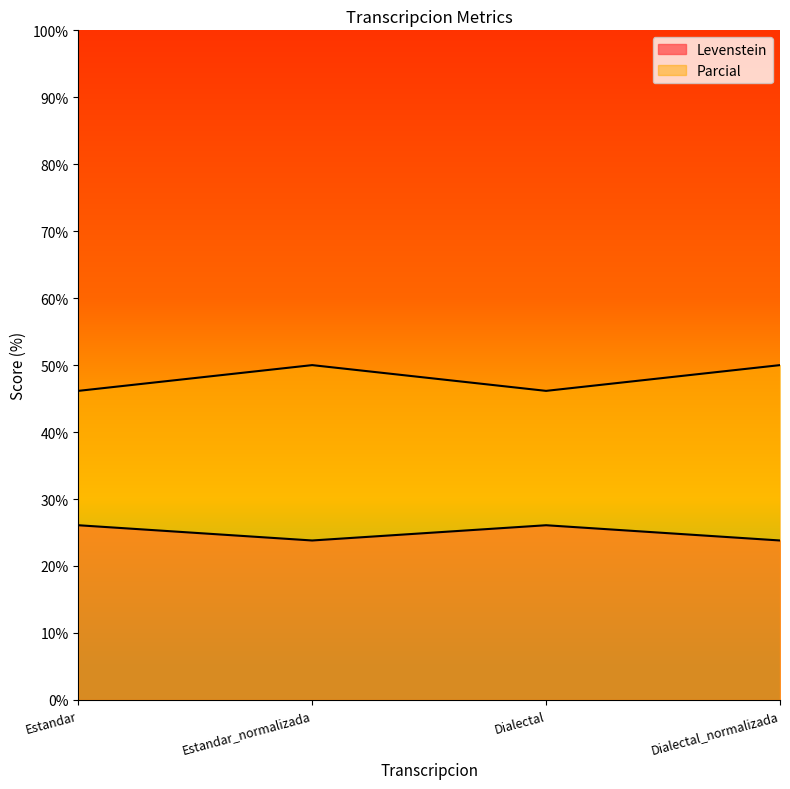

Which series has the largest range (max minus min)?

Parcial